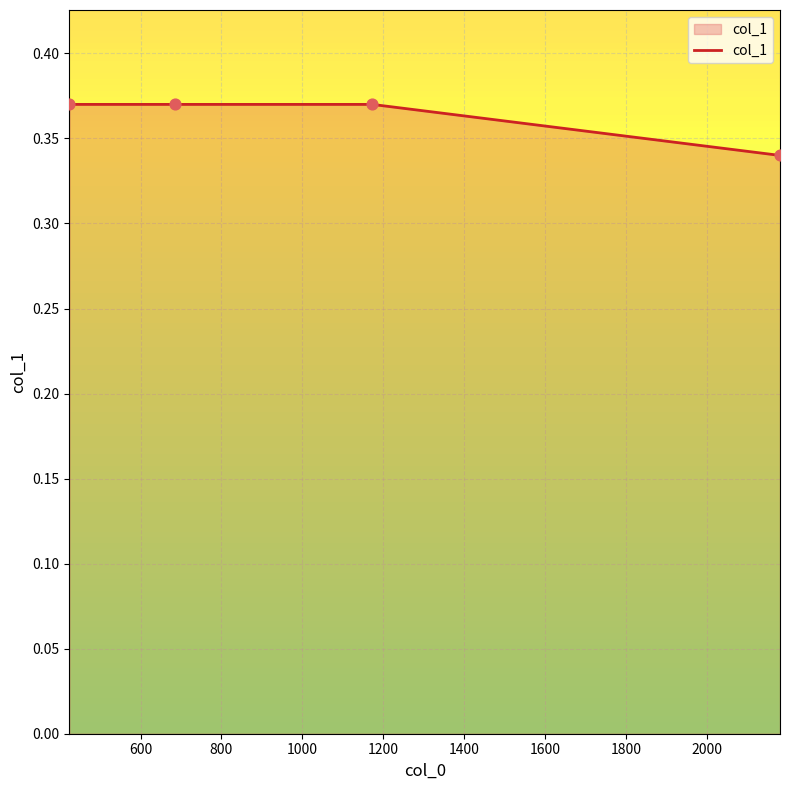

Which has a higher value, 800 or 1000?

800